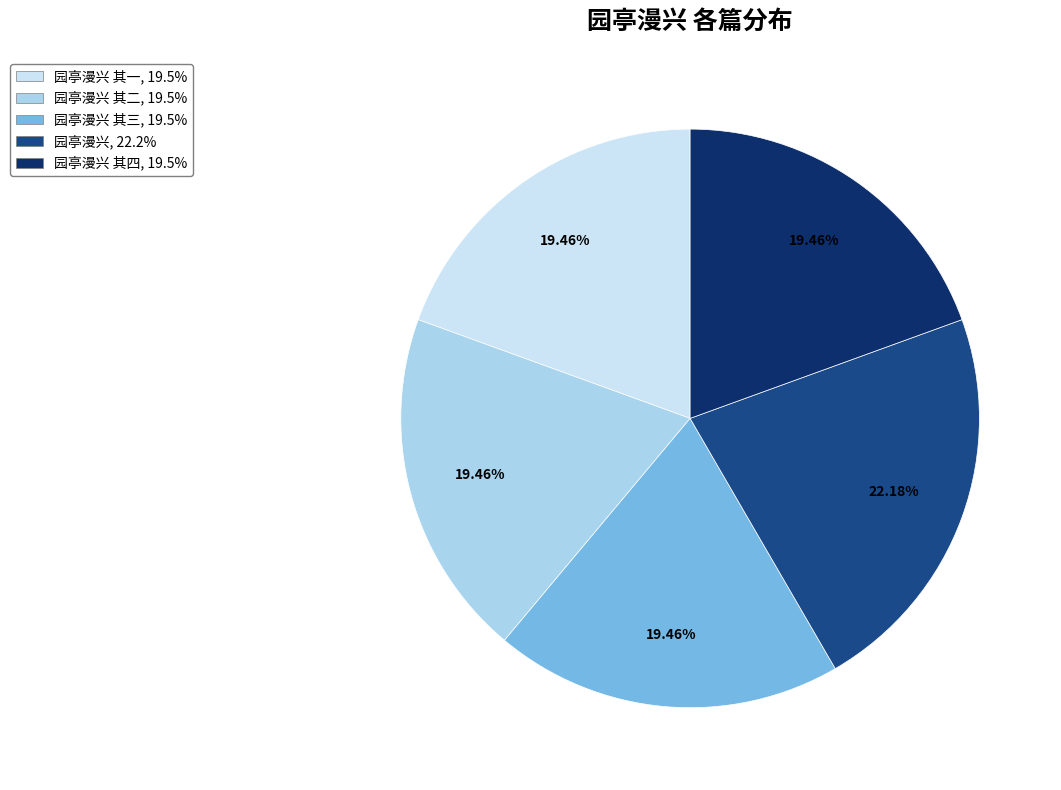

Is there any slice that represents more than half of the pie?

No